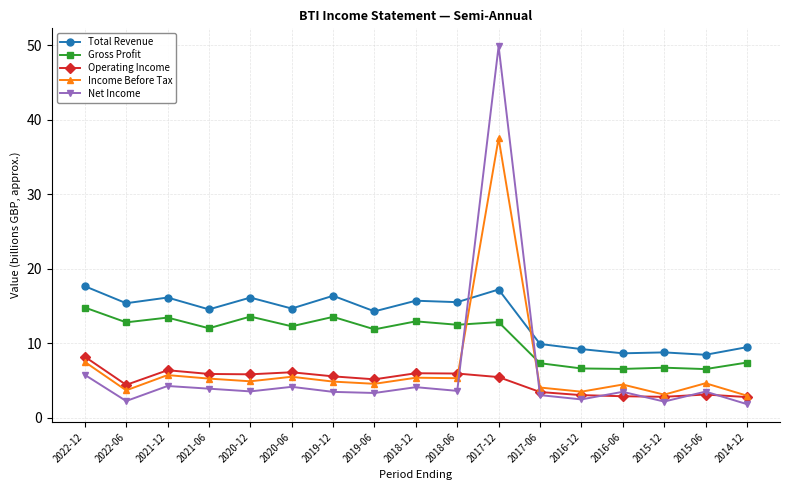

Between which two adjacent categories do Gross Profit and Net Income first intersect?

2018-06 and 2017-12